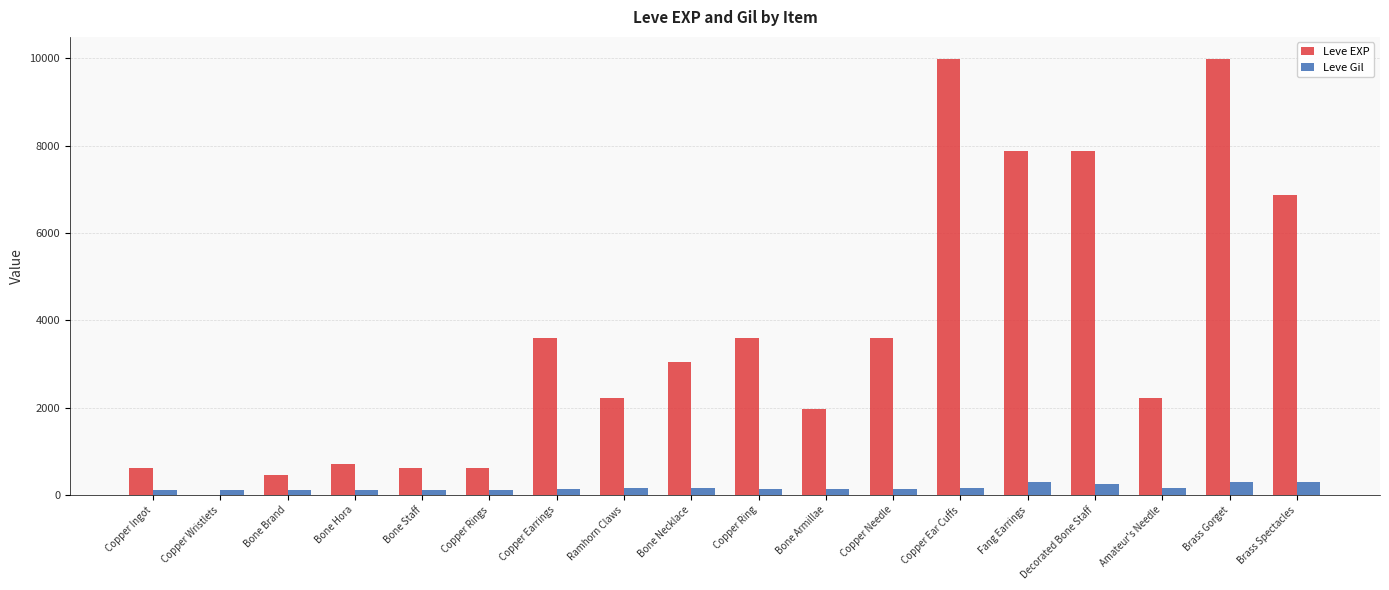

What value does the Leve EXP series have at Bone Staff?

630